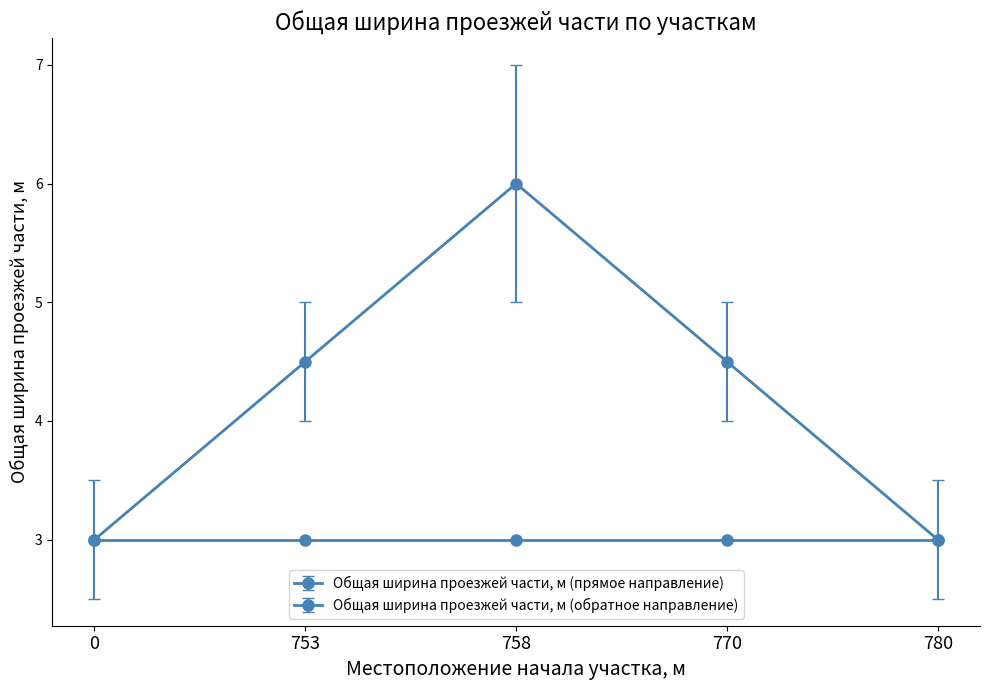

Count the number of data series in this chart.

2